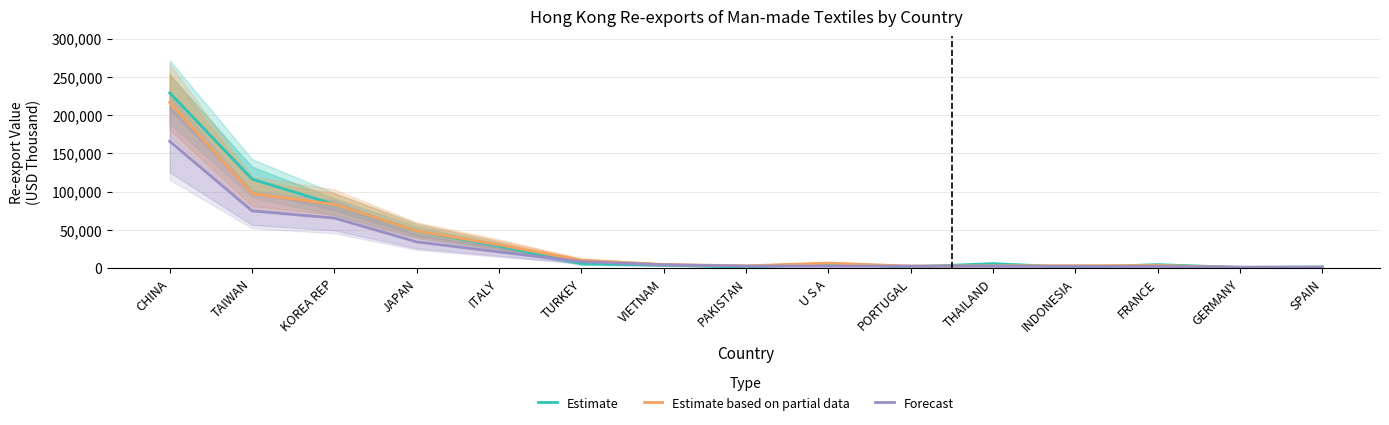

At which category is the sum across all series the highest?

CHINA